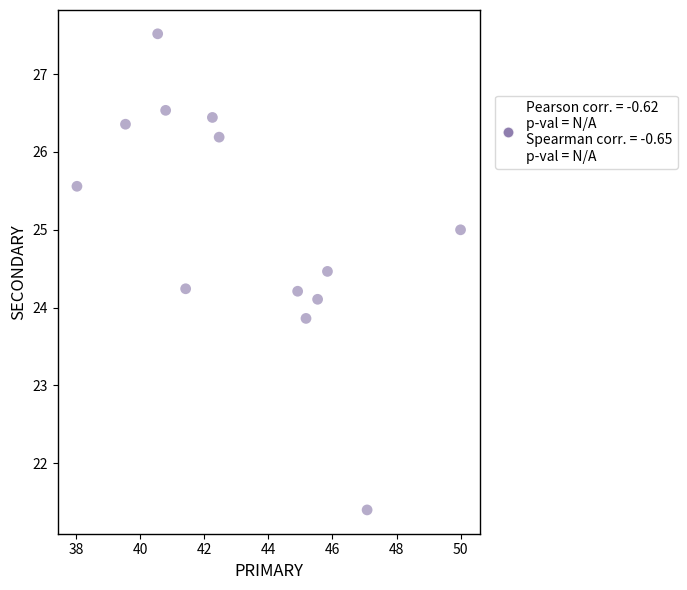

What is the range of Y values (max minus min)?

6.1